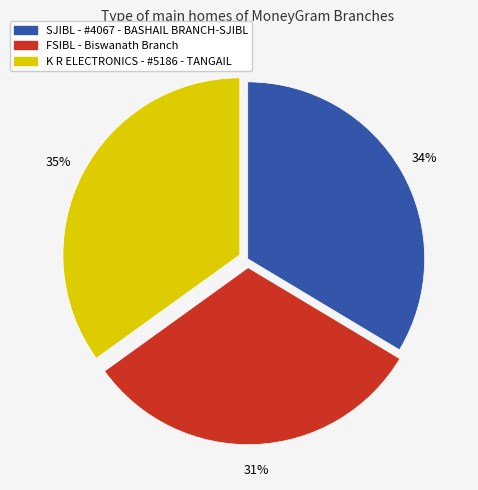

Between FSIBL - Biswanath Branch and K R ELECTRONICS - #5186 - TANGAIL, which is larger?

K R ELECTRONICS - #5186 - TANGAIL